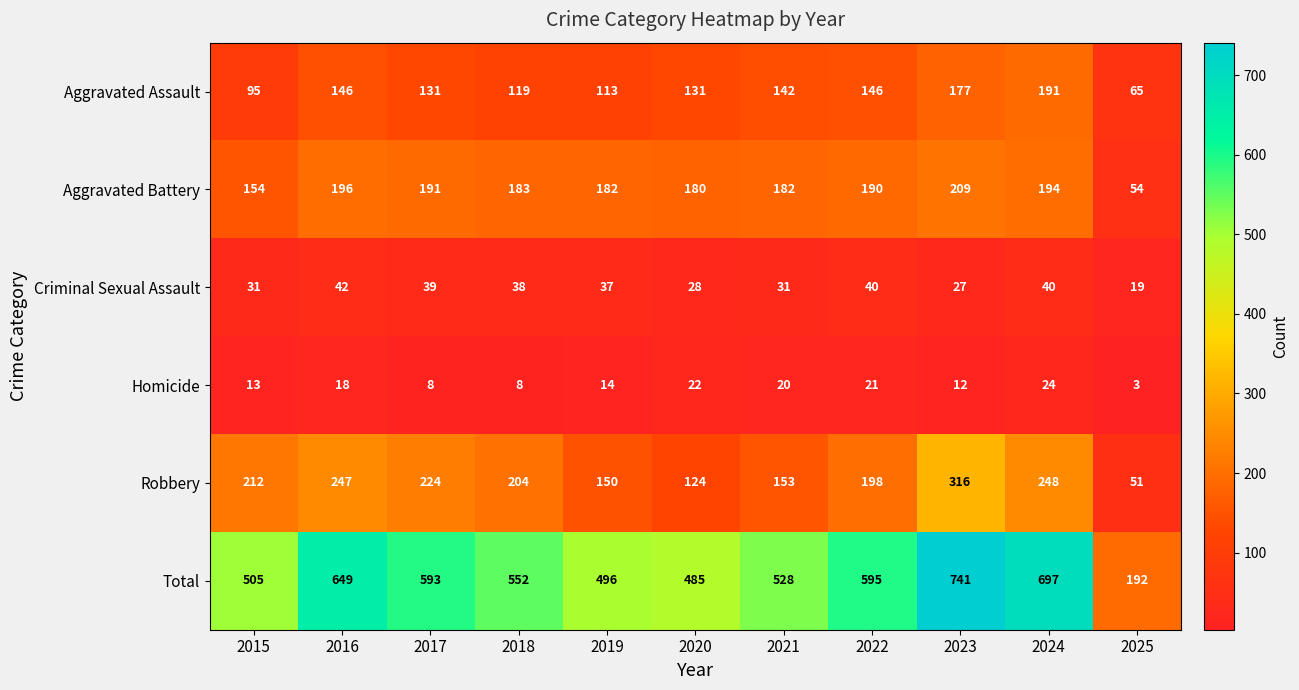

Which category has the lowest value in the Aggravated Assault series?

2025